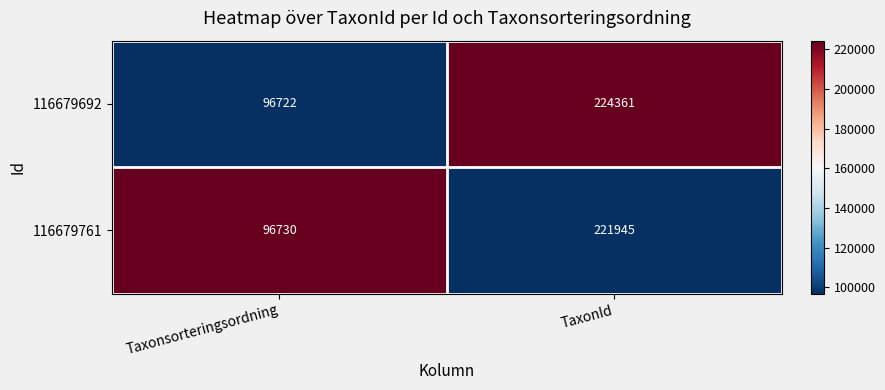

Between Taxonsorteringsordning and TaxonId, which series saw the biggest shift?

116679692